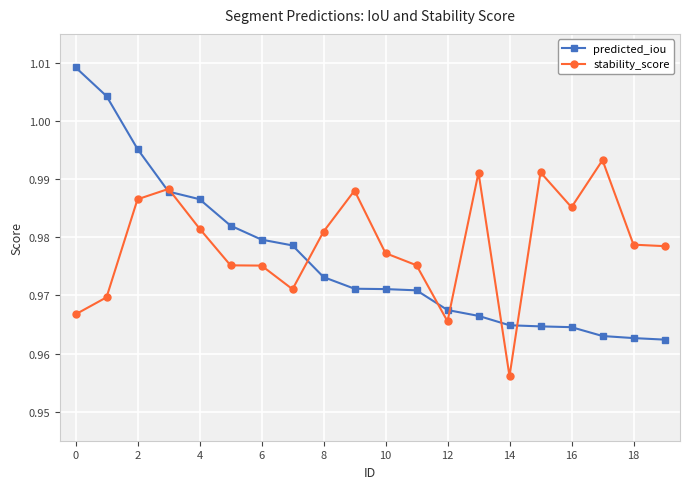

Which series has the largest total across all categories?

stability_score